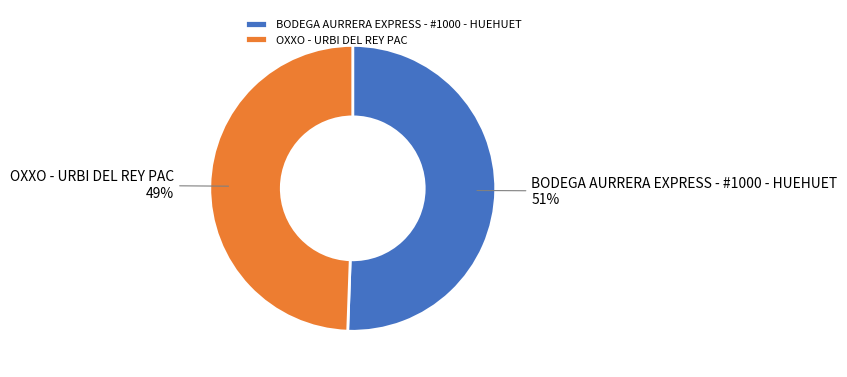

Rank the categories by value from highest to lowest.

BODEGA AURRERA EXPRESS - #1000 - HUEHUET, OXXO - URBI DEL REY PAC